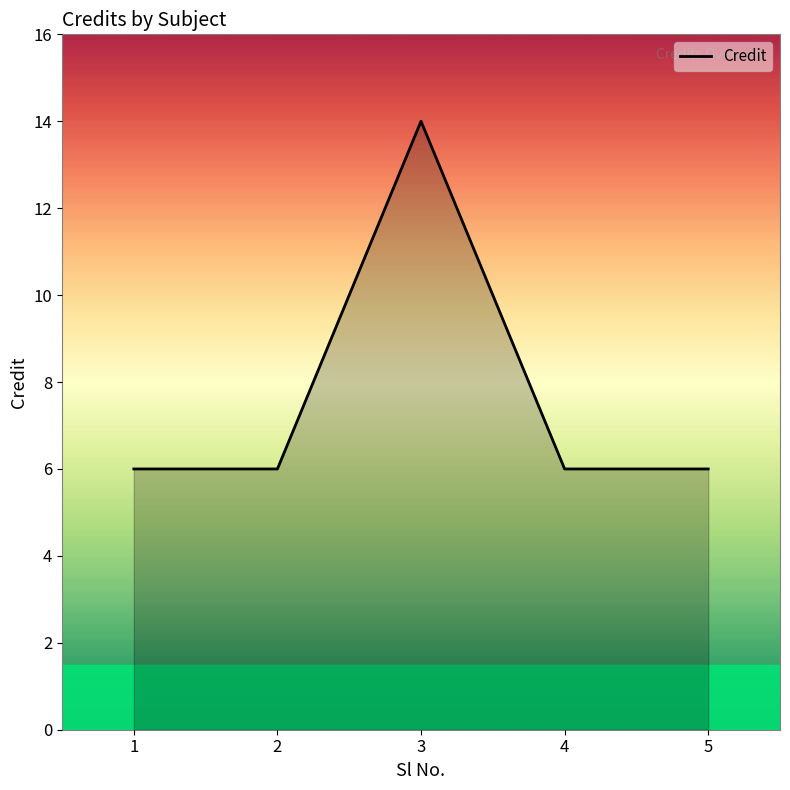

Approximately how many times larger is the value at 4 compared to 2?

1.0